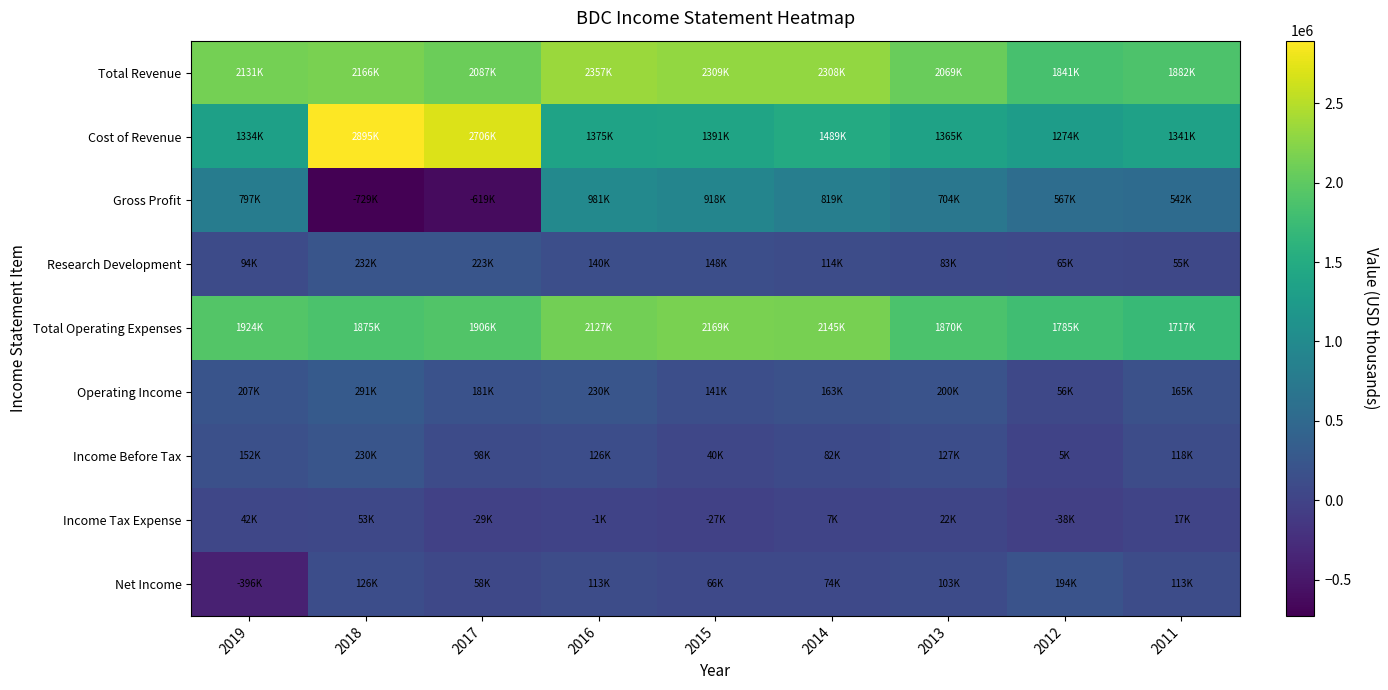

What is the difference between the highest and lowest values at 2013?

2046900